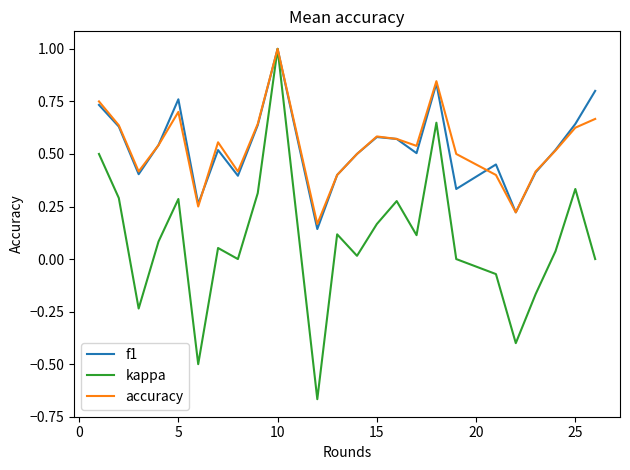

What is the highest value of the accuracy series?

1.0